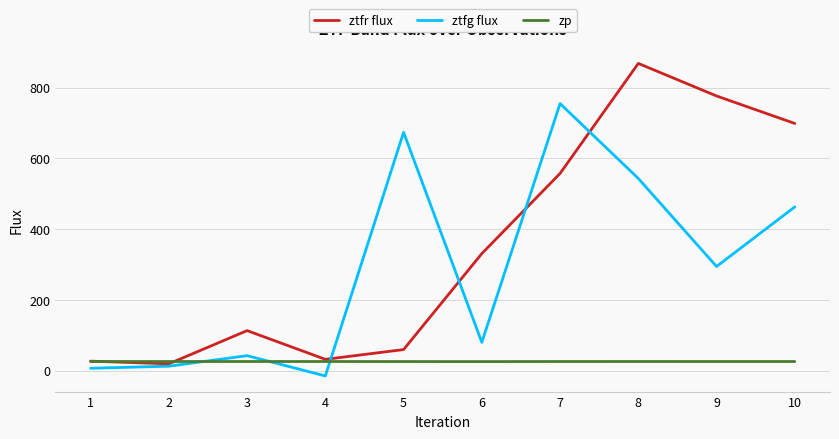

Which series has the widest spread of values?

ztfr flux